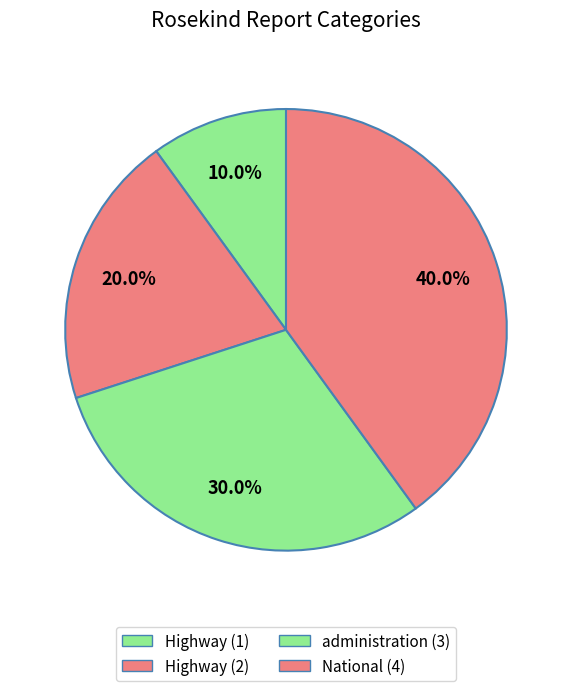

Count the number of slices in the pie.

4